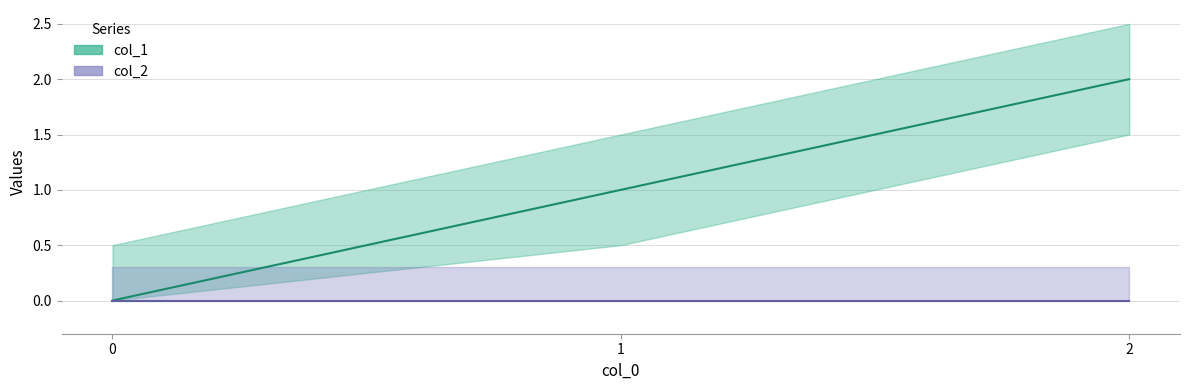

Reading left to right, transcribe all the data shown in this chart.

0	1	2